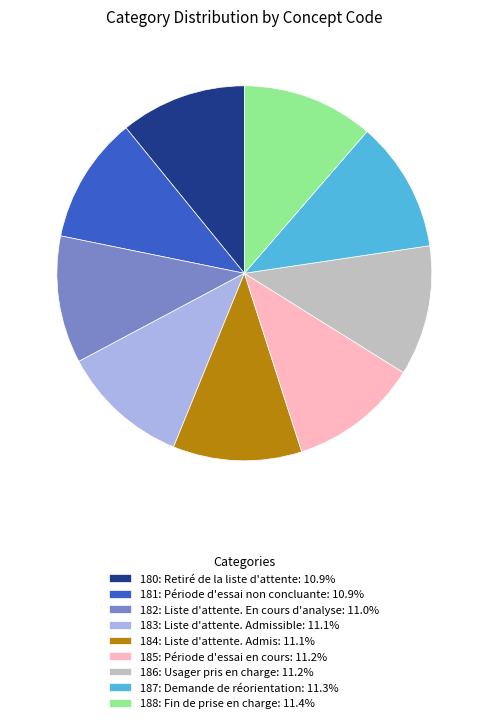

Is there a majority slice in this chart?

No